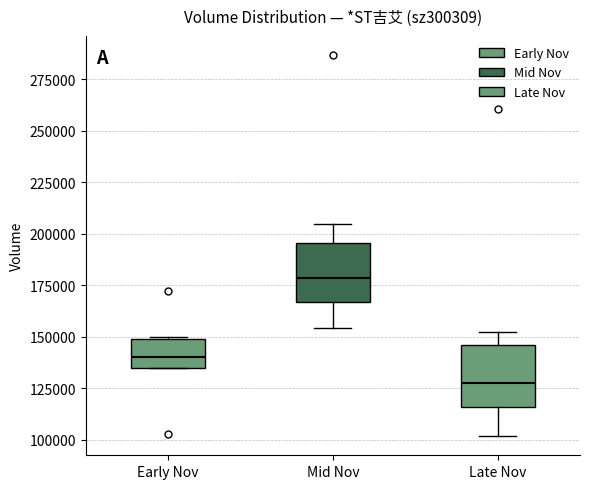

Reading left to right, transcribe this box plot: for each box, give where its median line is, the range the box spans, and where its two whiskers end, as read against the y-axis. The values are not printed on the chart, so give them approximately, as read against the axis.

Early Nov: median 140000, box 135000 to 150000, whiskers 135000 to 150000
Mid Nov: median 180000, box 165000 to 195000, whiskers 155000 to 205000
Late Nov: median 125000, box 115000 to 145000, whiskers 100000 to 150000